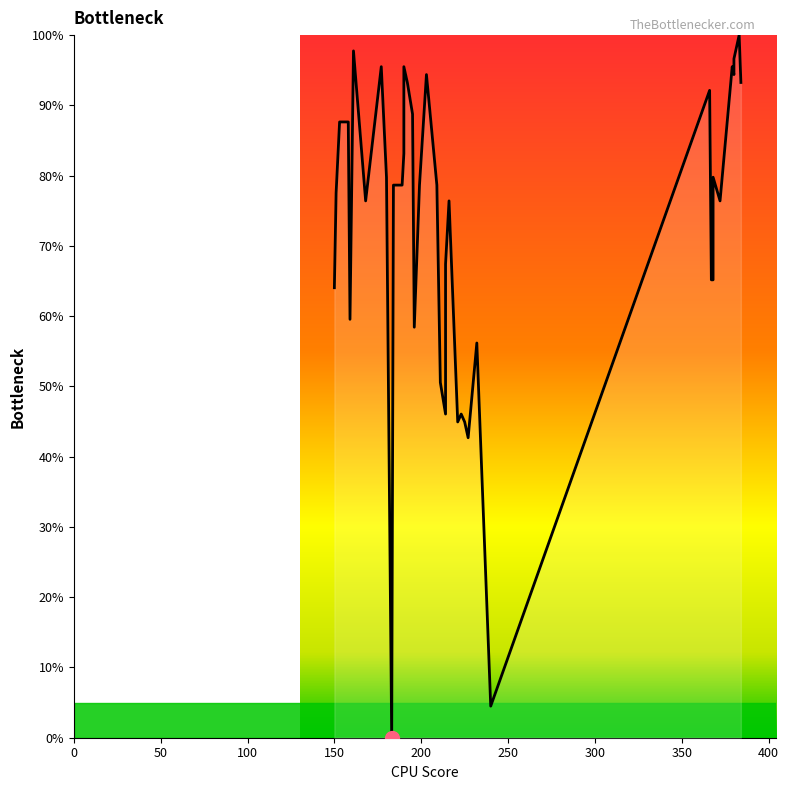

The value at 23 is 113.0. True or false?

False